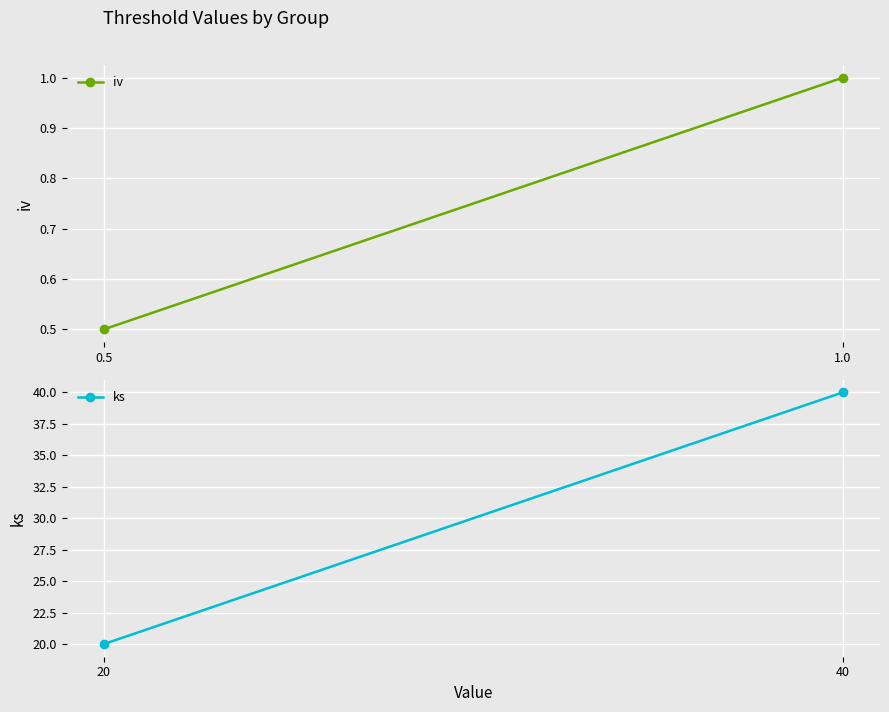

What is the sum of all ks values?

60.0